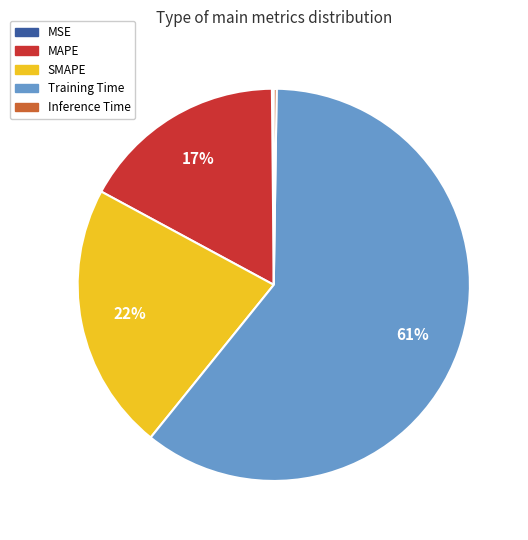

To the nearest percent, what portion does Training Time represent?

61%